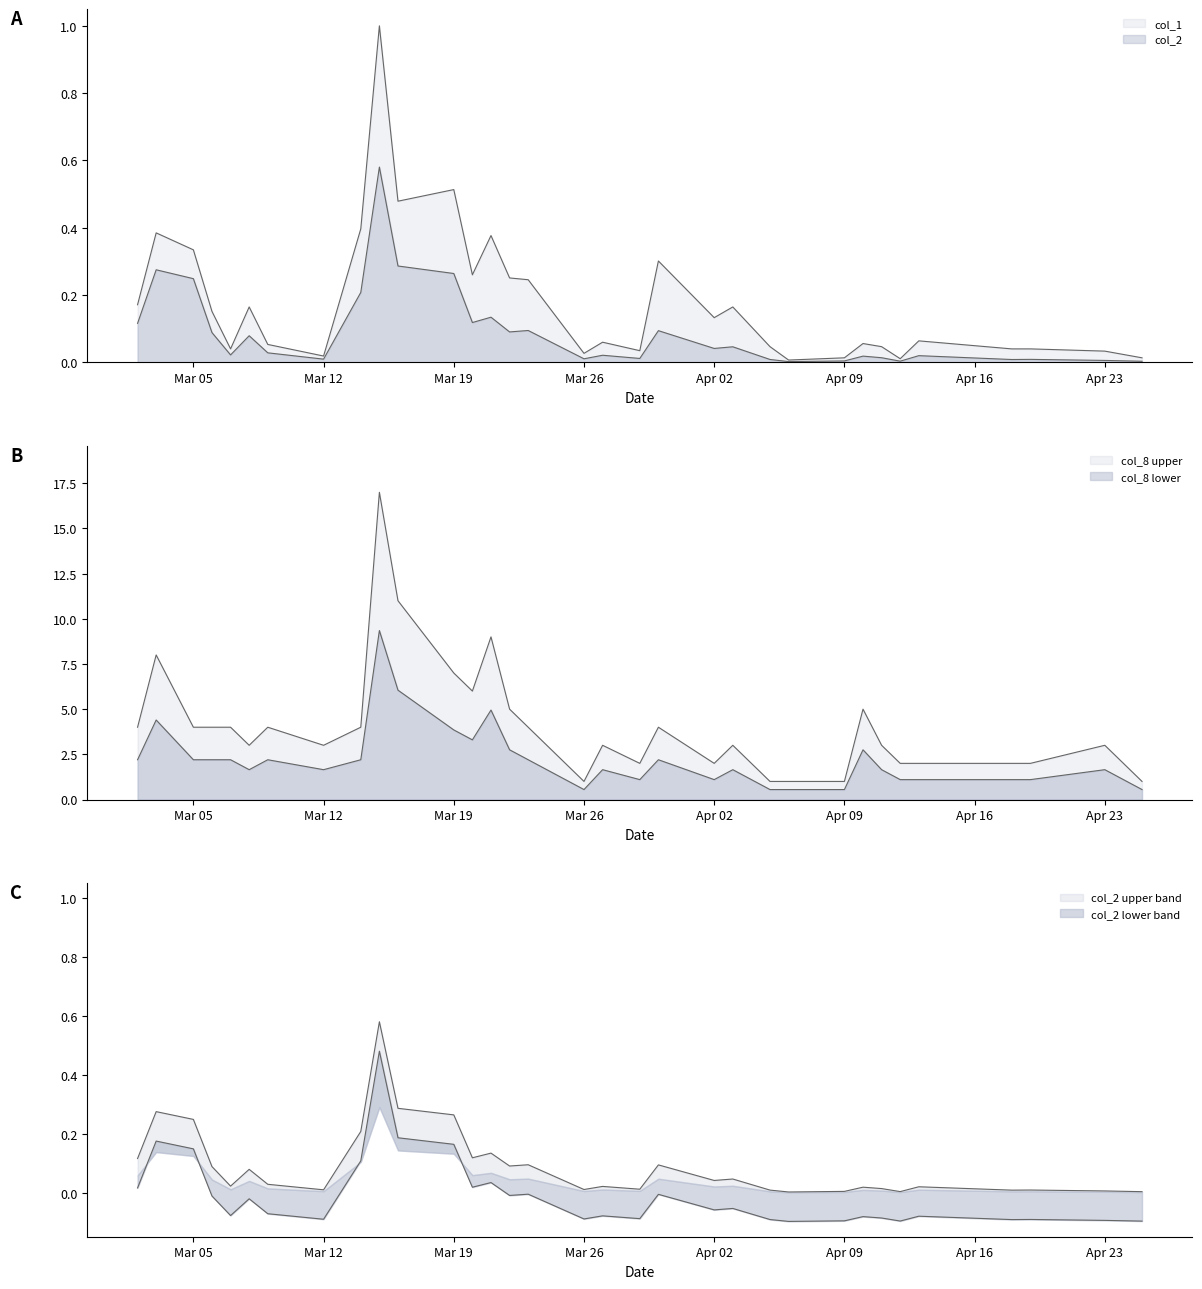

What is the difference between the second highest and minimum values in the col_8 series?

10.0